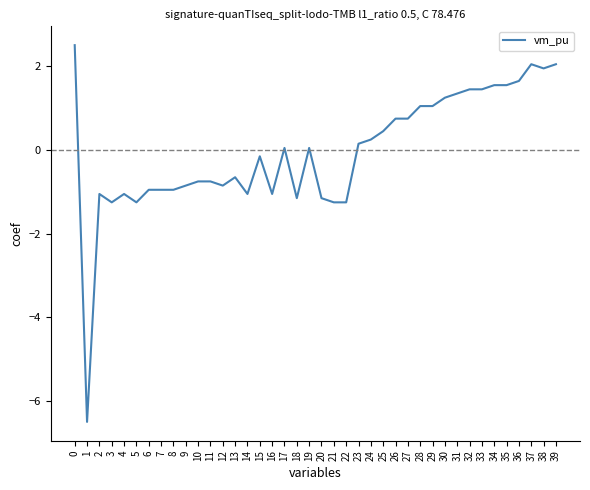

Between 33 and 27, which is larger?

33